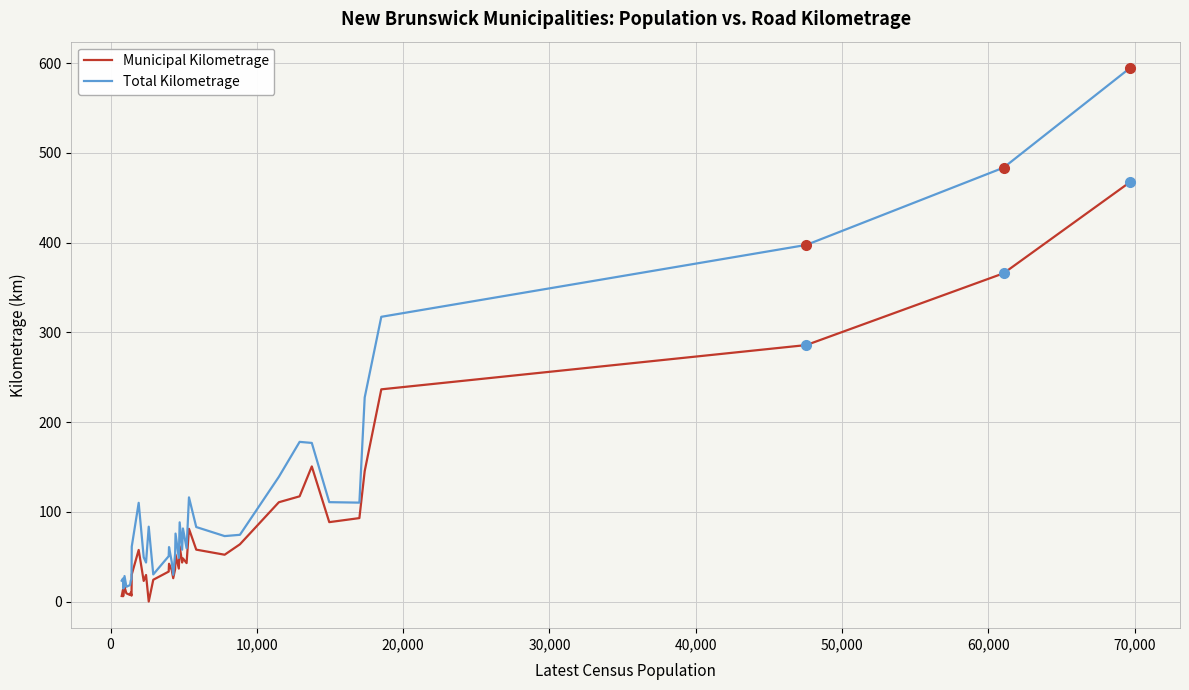

List the series in order of their overall mean, lowest first.

Municipal Kilometrage, Total Kilometrage